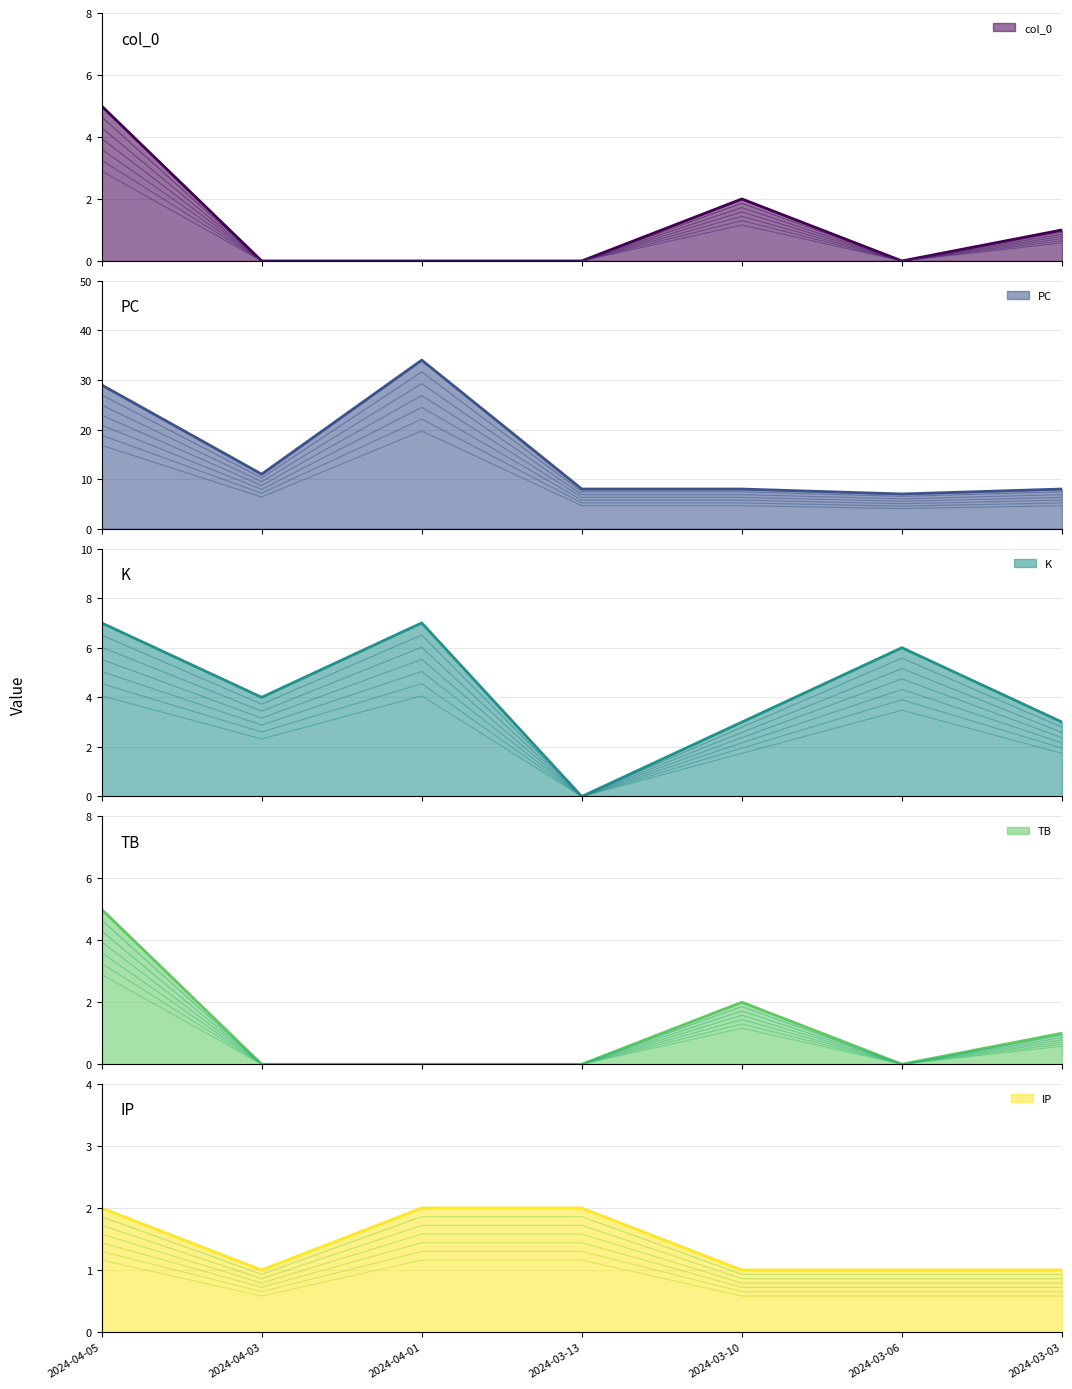

The IP series shows 3 at 2024-03-13. True or false?

False